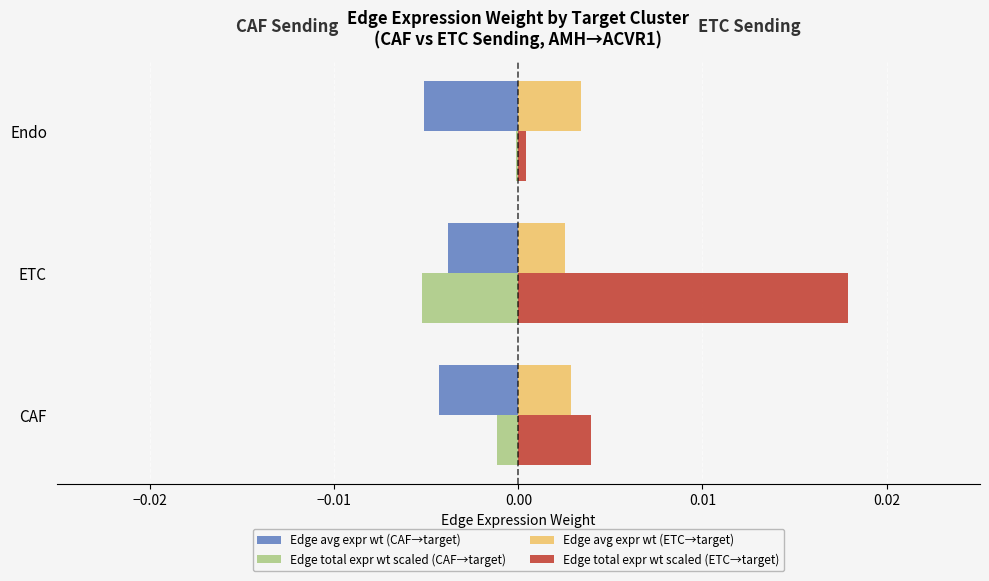

What are all the series names shown in the legend?

Edge avg expr wt (CAF→target), Edge total expr wt scaled (CAF→target), Edge avg expr wt (ETC→target), Edge total expr wt scaled (ETC→target)